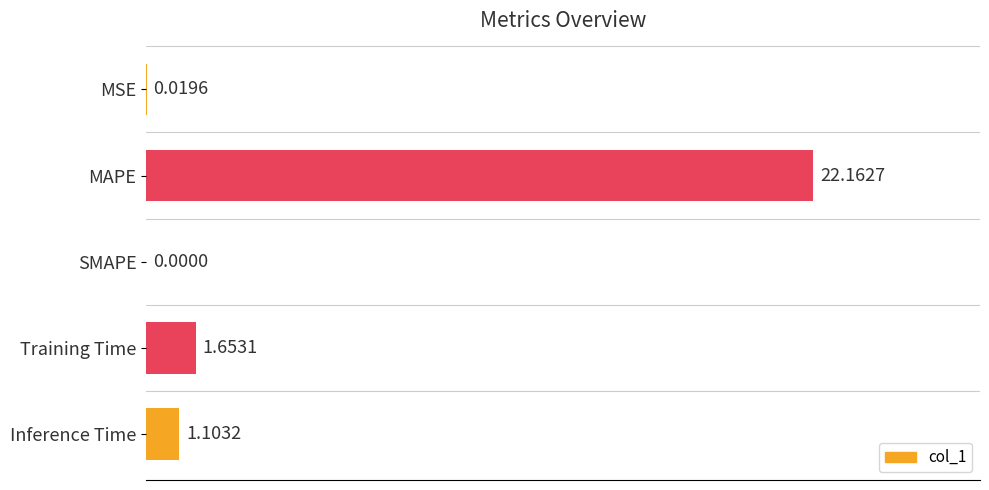

What is the greatest value displayed?

22.2